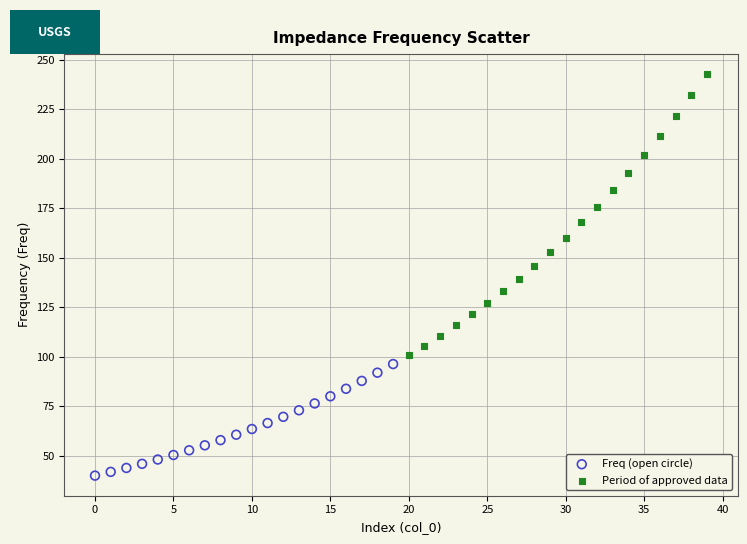

Which series reaches the minimum Y coordinate?

Freq (open circle)